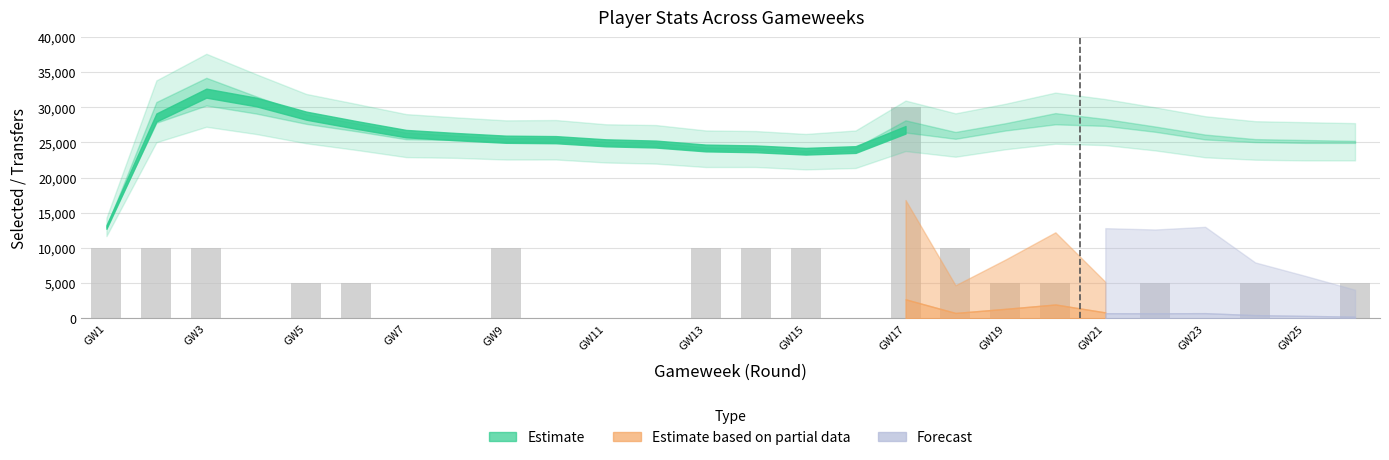

What is the greatest value displayed?

30000